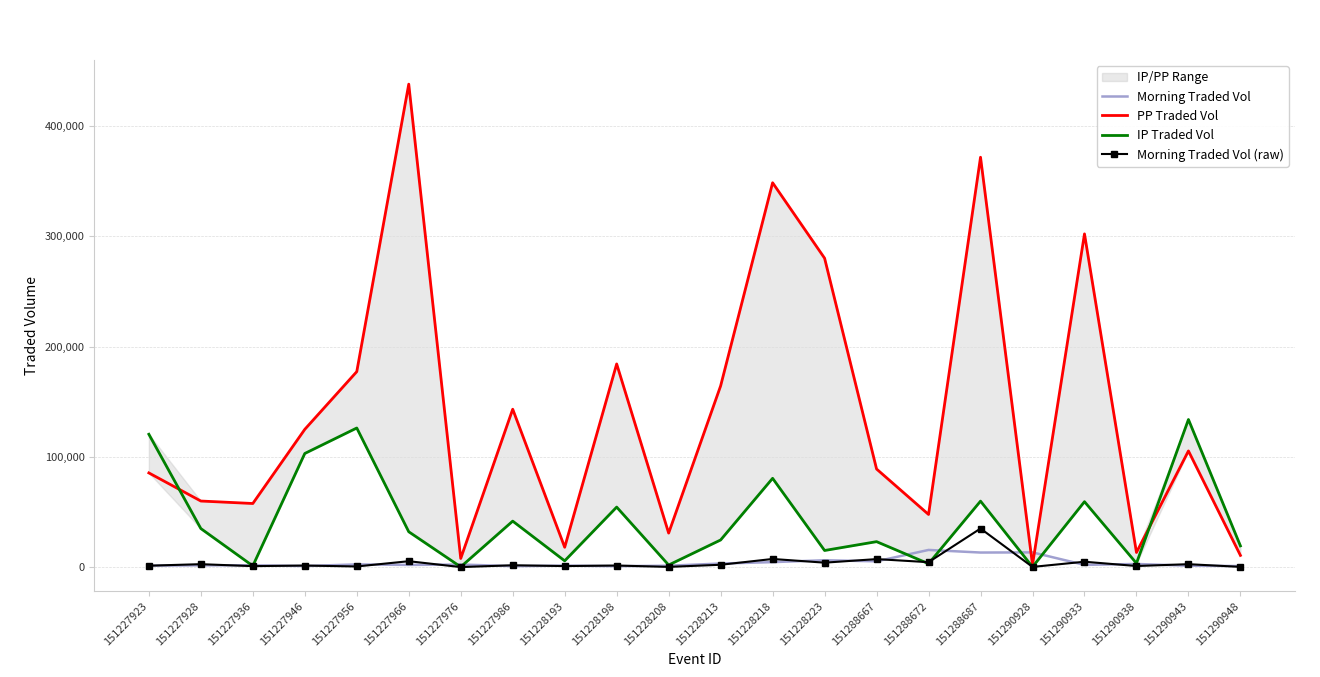

At which label does PP Traded Vol first exceed 105378?

151227946